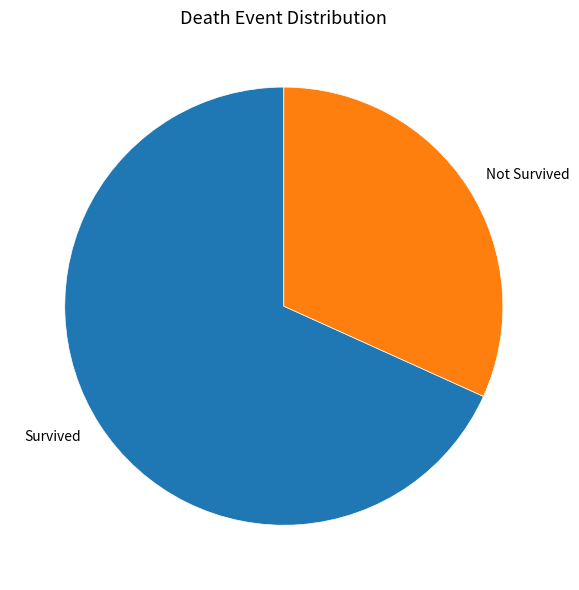

Approximately how many times larger is the value at Survived compared to Not Survived?

2.1